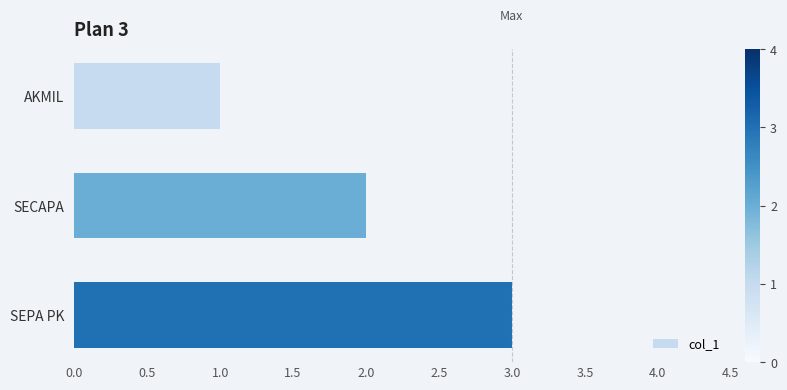

What is the maximum value shown in the chart?

3